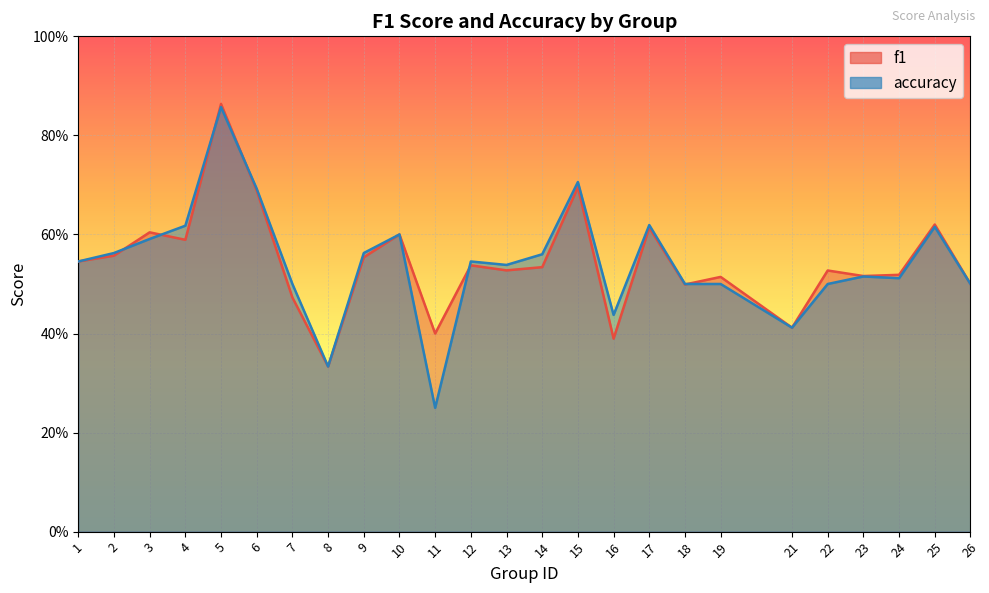

What is the difference between the f1 values at 3 and 18?

0.1